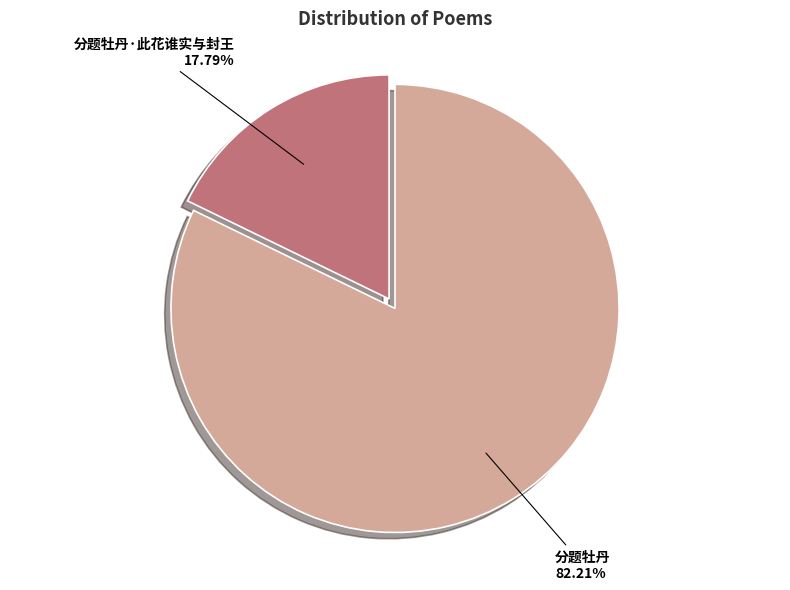

To the nearest percent, what is the average slice percentage?

50%